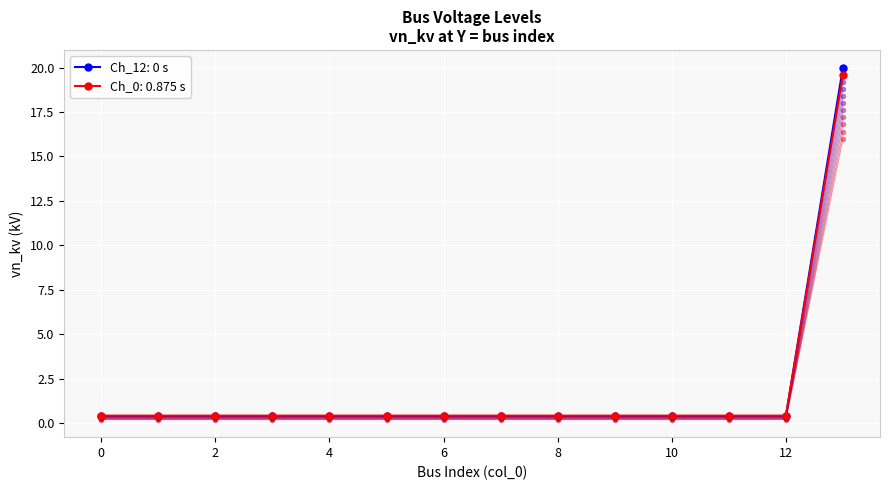

Between 7 and 12, which is larger?

7